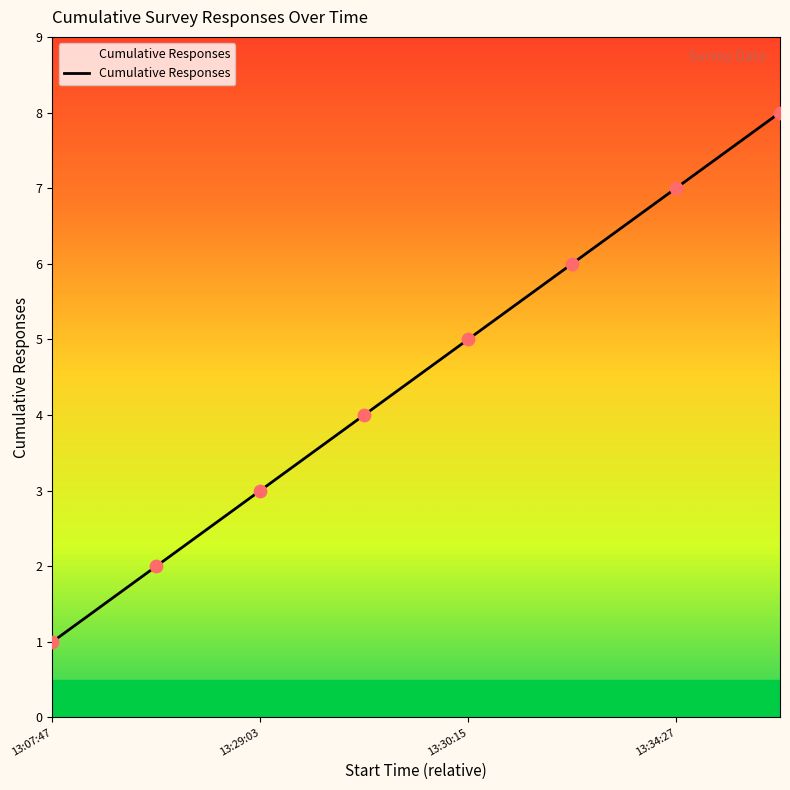

True or false: the data has more than 0 interior local peaks.

False